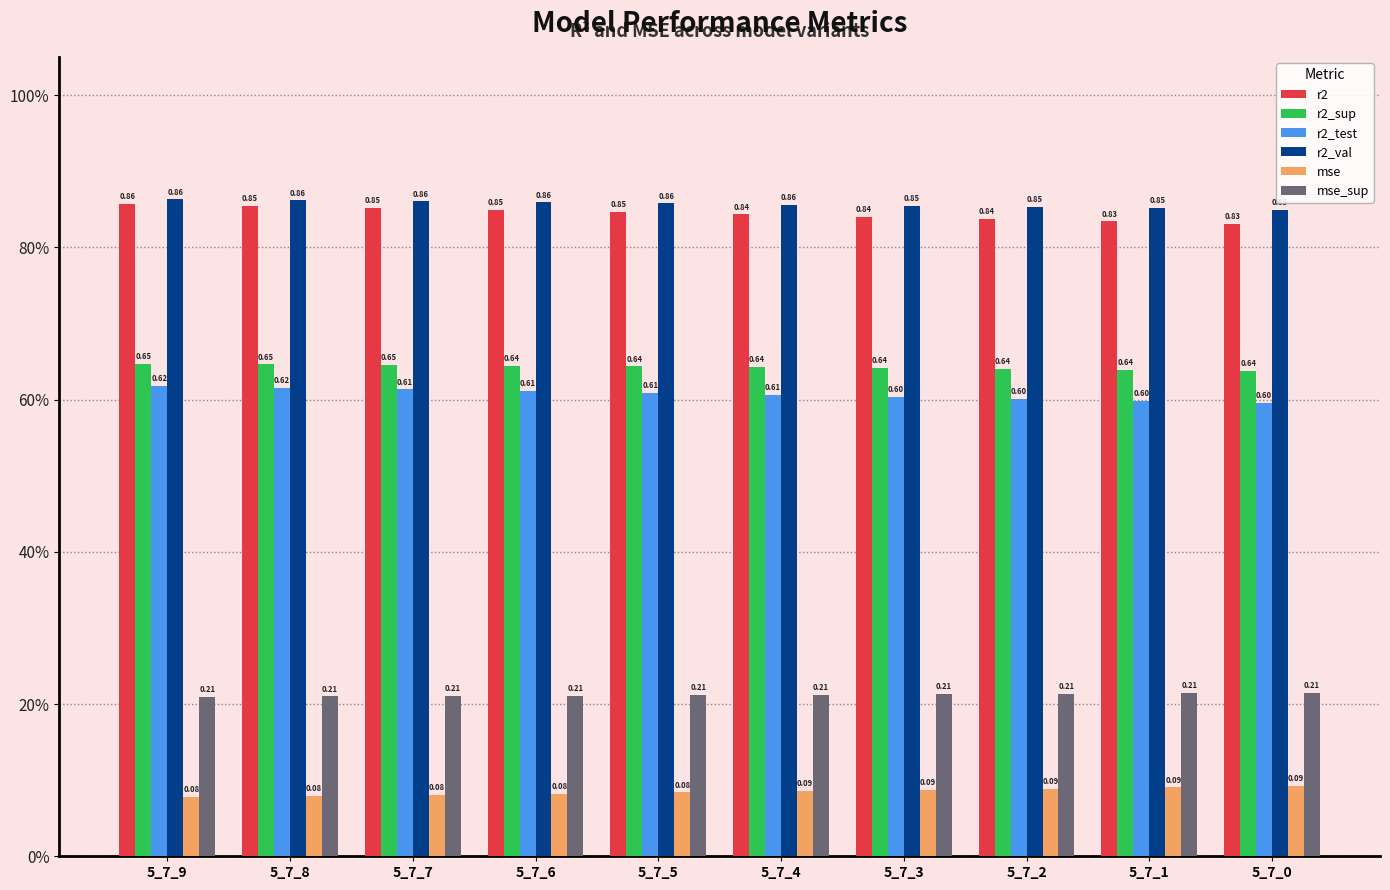

What is the spread (max minus min) of values at 5_7_6?

0.8